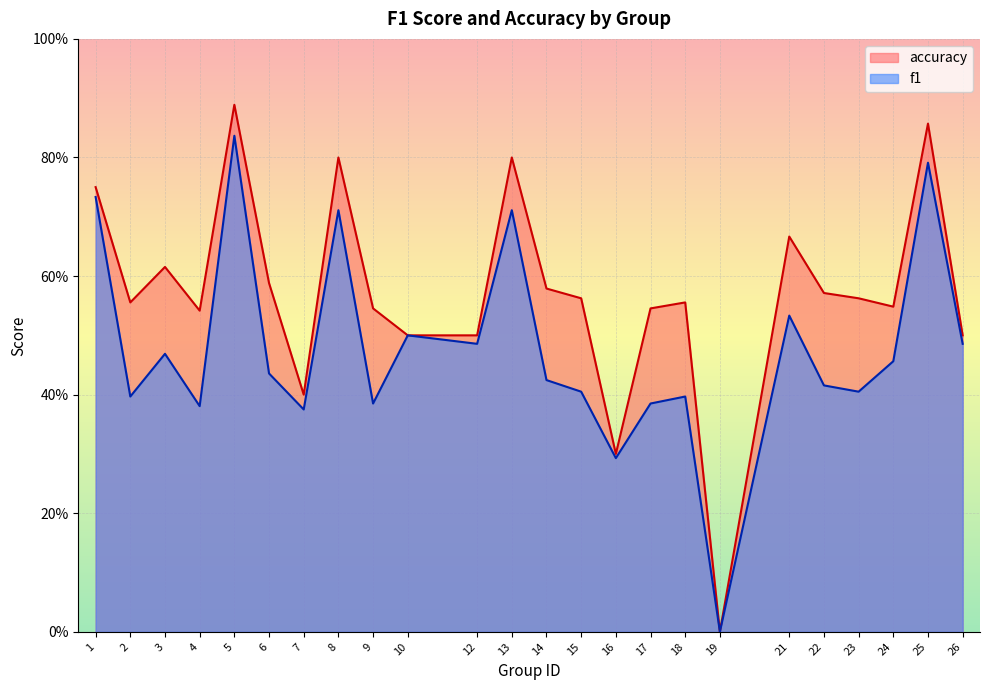

What is the approximate value of accuracy at 16?

0.3